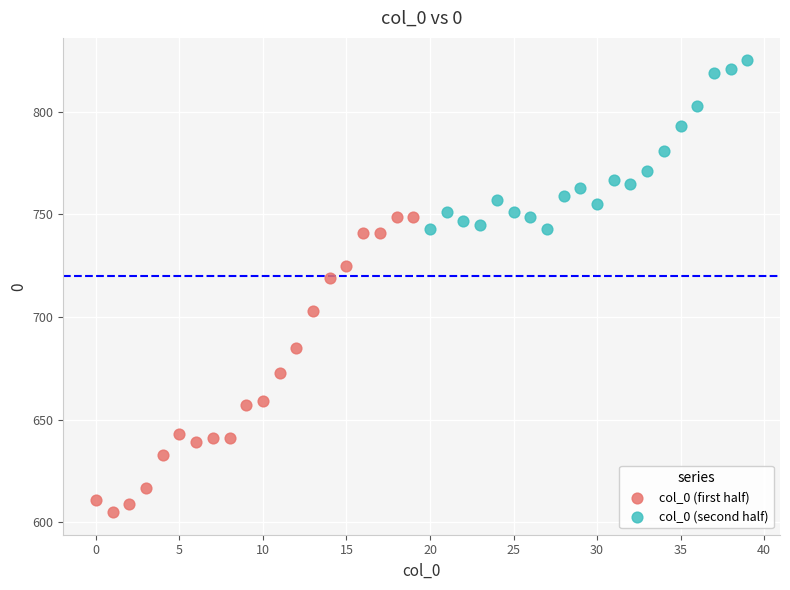

Which series reaches the minimum Y coordinate?

col_0 (first half)